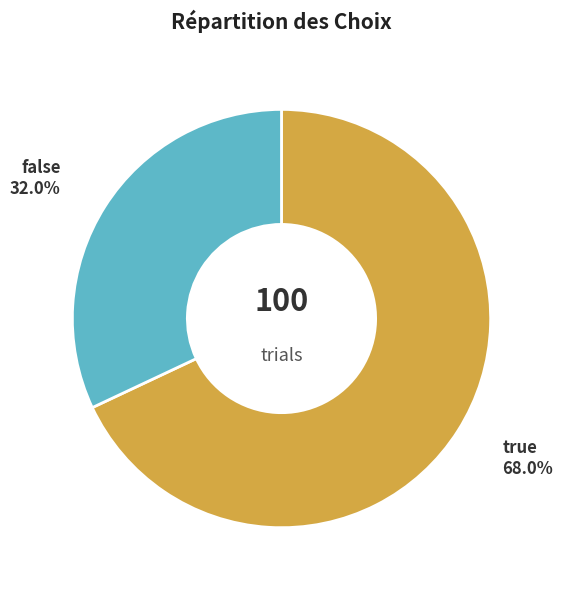

What is the total percentage of false and true?

100.0%